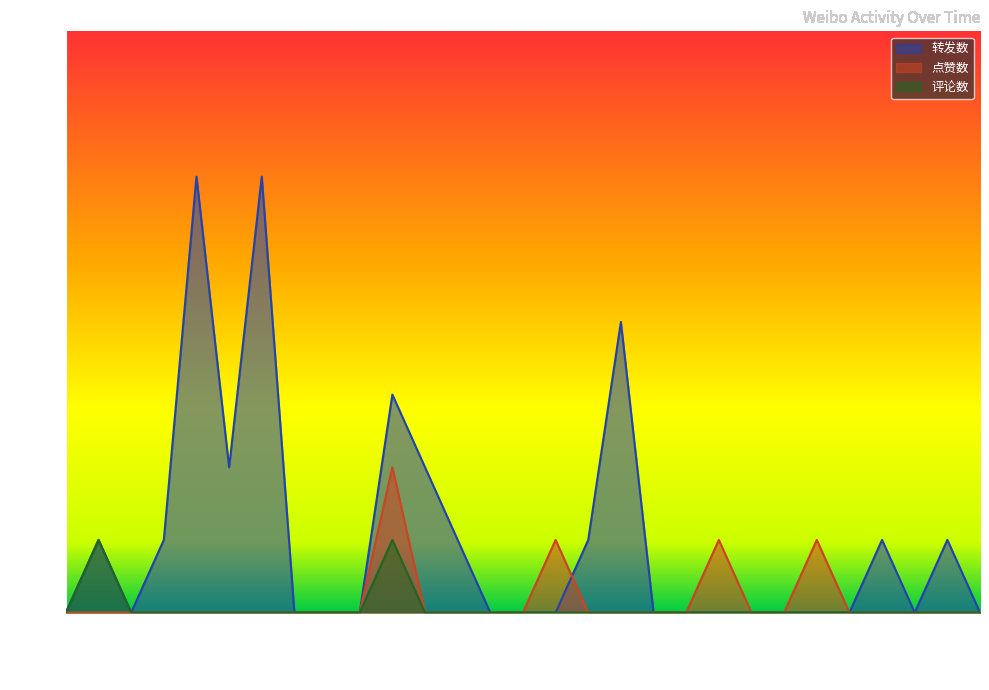

How many categories are shown in the chart?

29